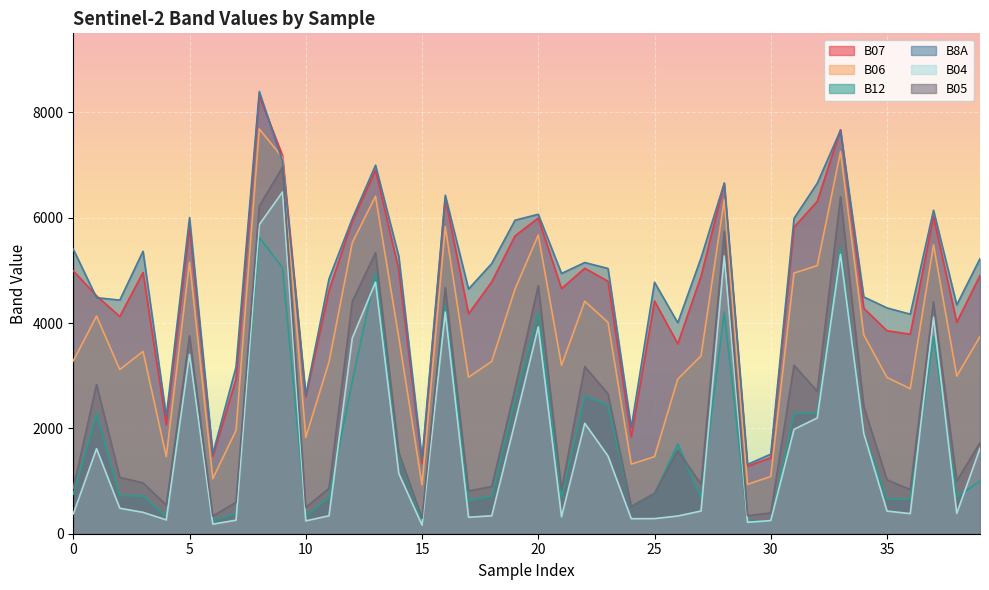

List the labels in order of B06 value, smallest first.

15, 29, 6, 30, 24, 4, 25, 10, 7, 36, 26, 35, 17, 38, 2, 21, 11, 18, 0, 27, 3, 14, 39, 34, 23, 1, 22, 19, 31, 32, 5, 37, 12, 20, 16, 28, 13, 9, 33, 8